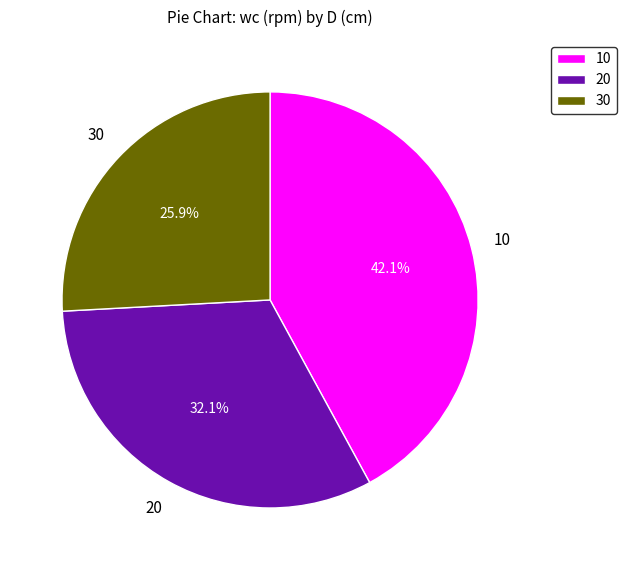

Which slice is the largest?

10